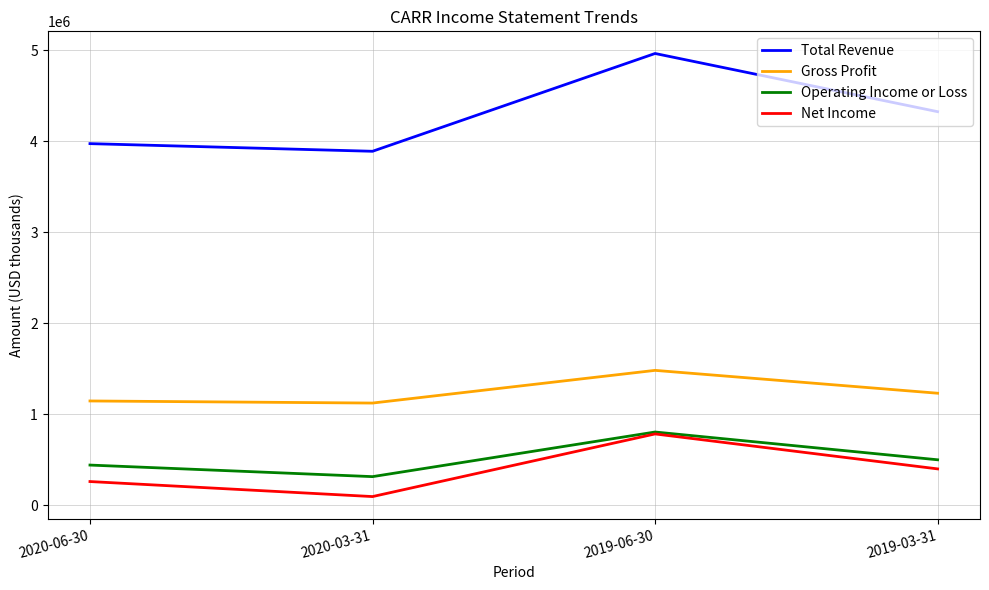

In Total Revenue, how many points are higher than both neighbors (excluding endpoints)?

1